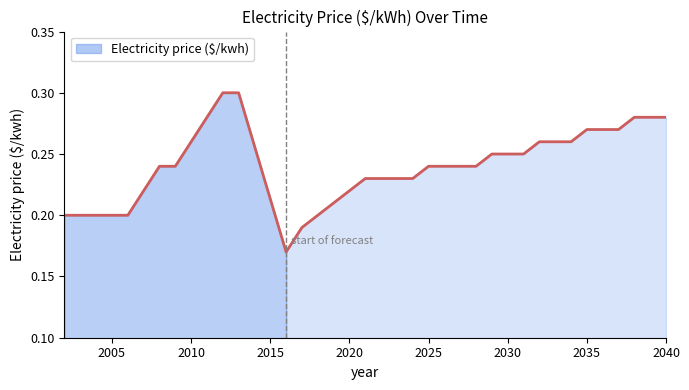

Does the chart display data point markers on the line(s)?

No